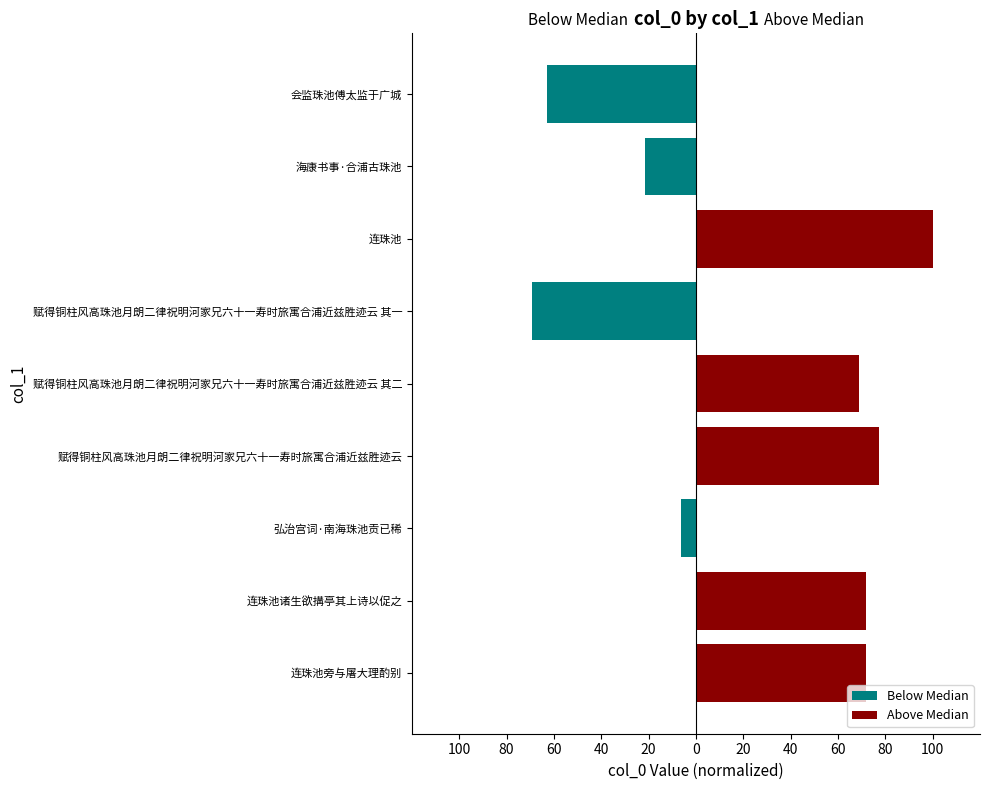

How many bars are there in each group?

2